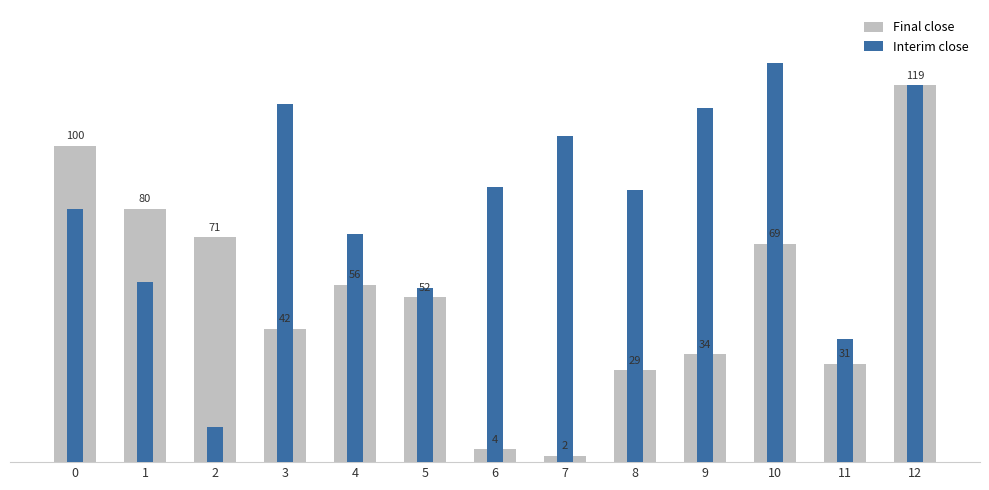

Which series has the largest total across all categories?

Interim close